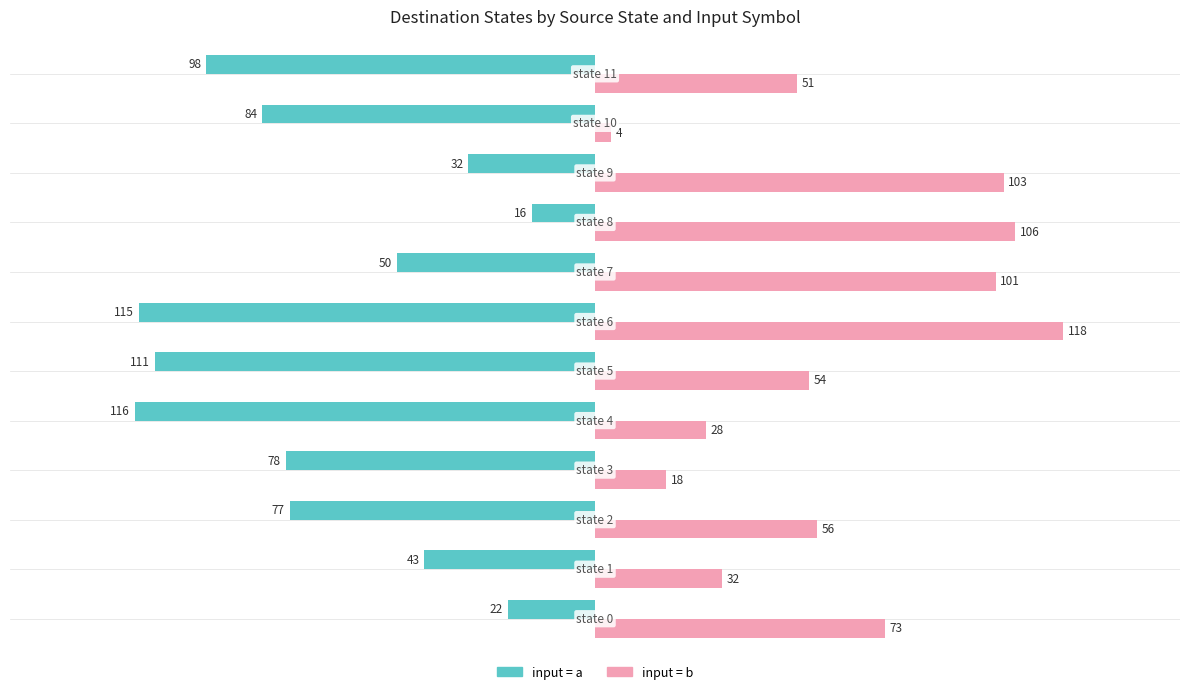

What is the minimum value shown in the chart?

-116